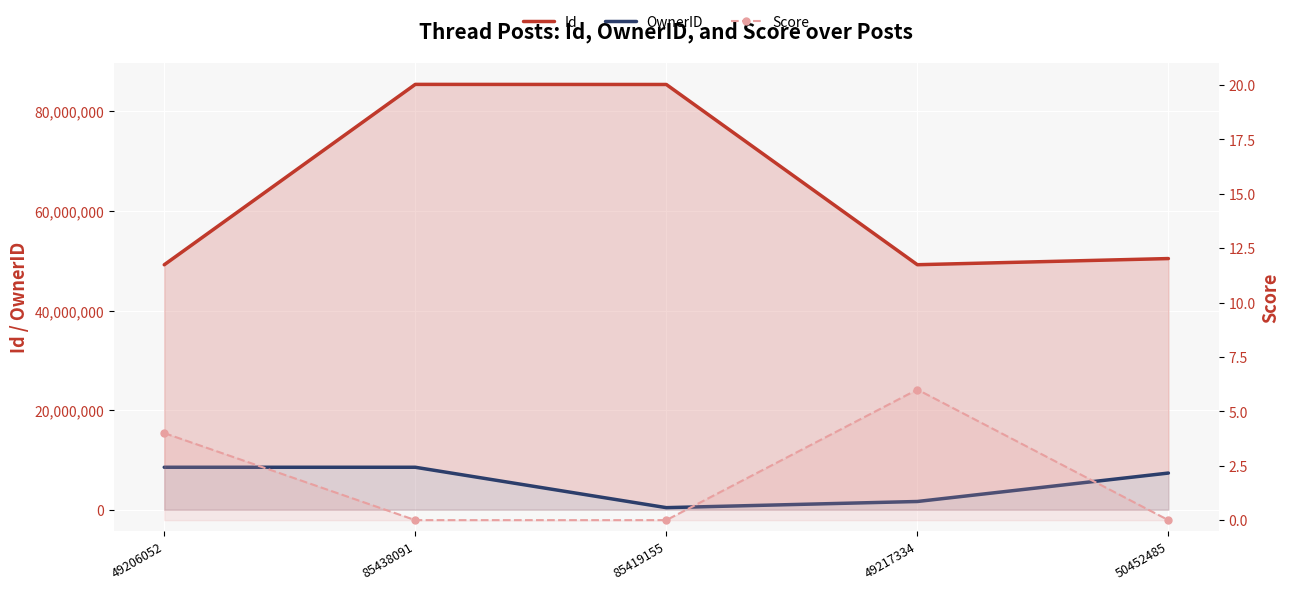

What is the label of the 2nd point from the left?

85438091